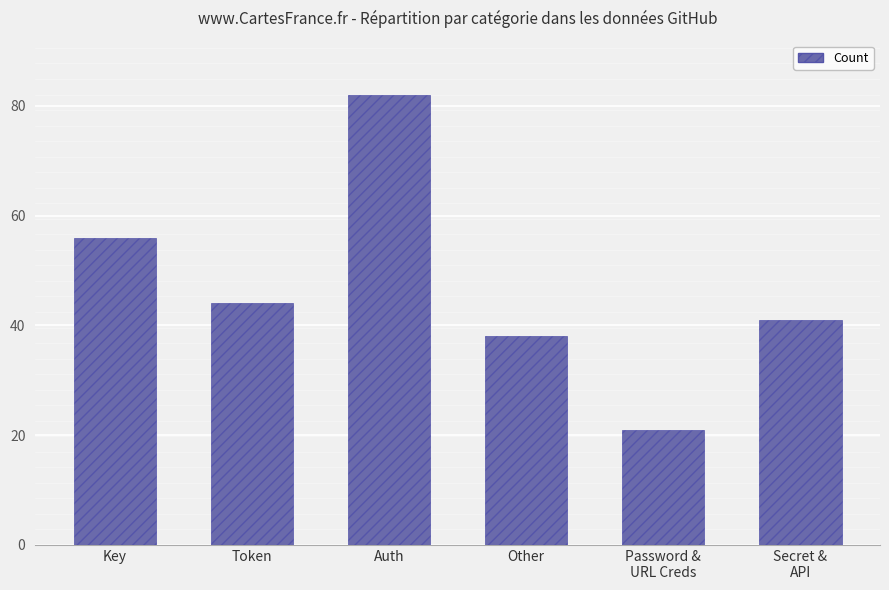

Reading left to right, what are all the values shown in this chart?

Key=56	Token=44	Auth=82	Other=38	Password &
URL Creds=21	Secret &
API=41